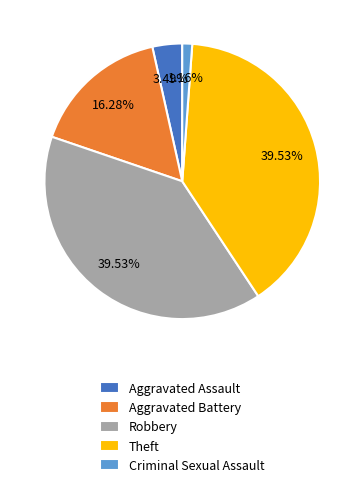

True or false: Aggravated Battery accounts for 28% of the total.

False